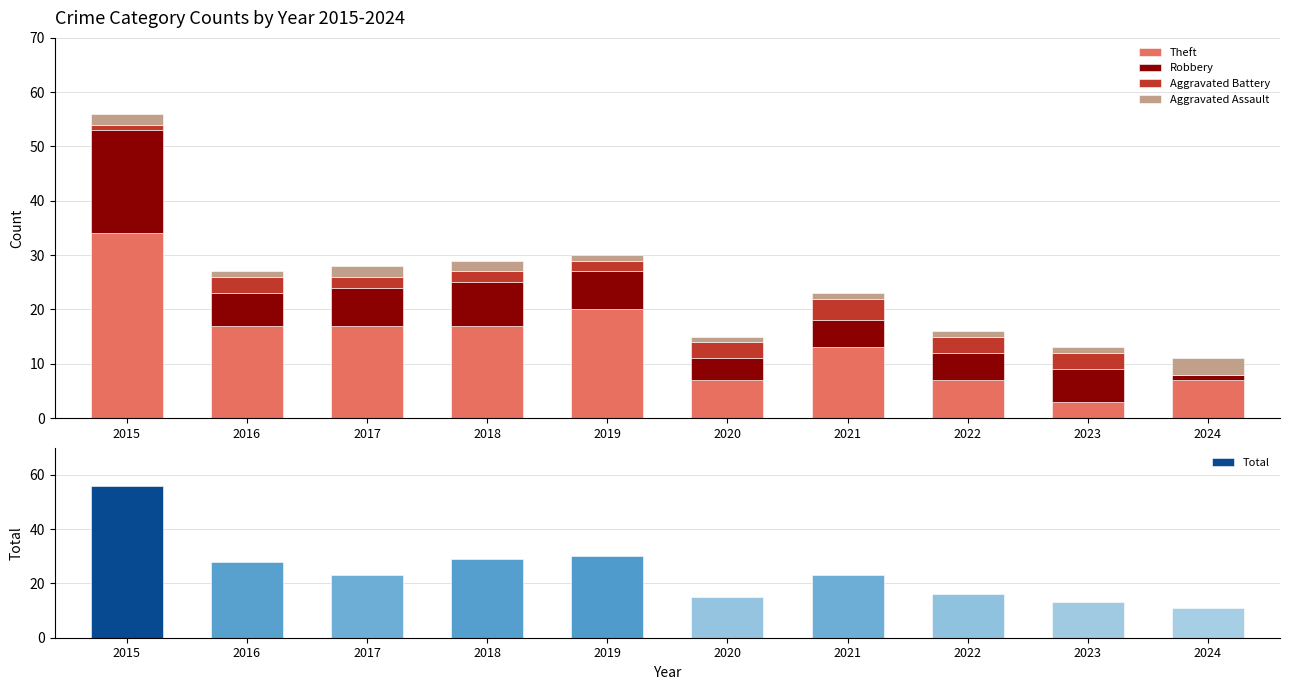

The Robbery series shows 9 at 2023. True or false?

False